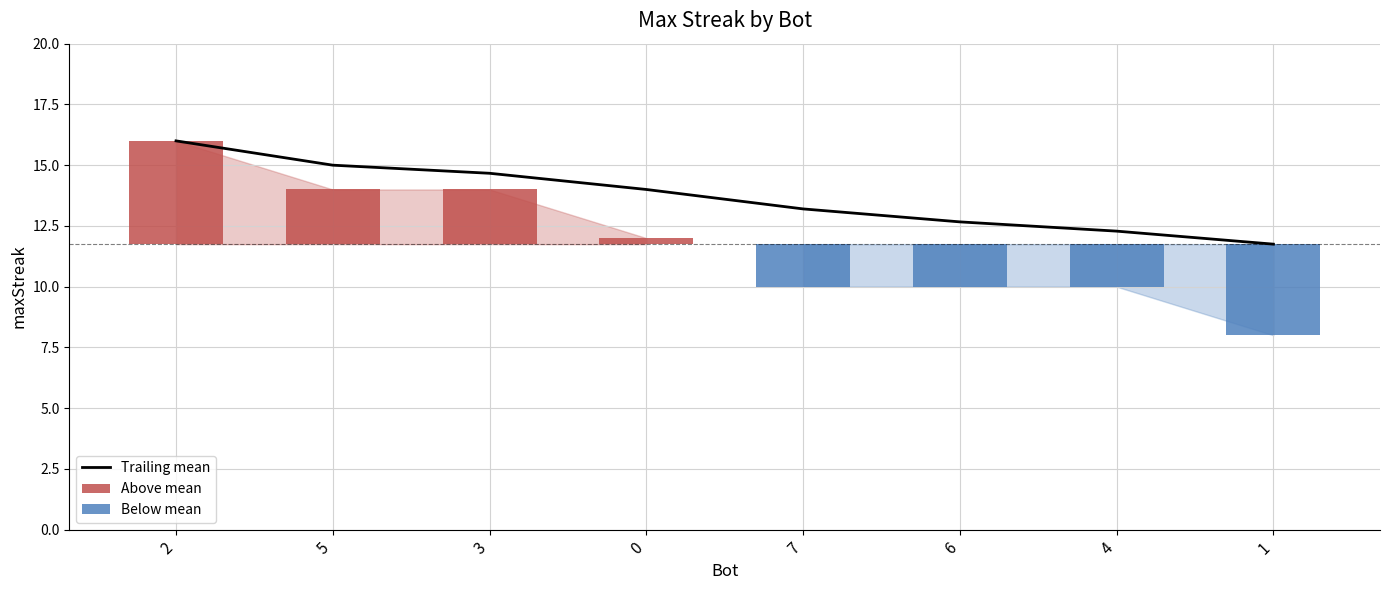

Reading right to left, transcribe all the data shown in this chart.

Trailing mean: 1=11.8	4=12.3	6=12.7	7=13.2	0=14.0	3=14.7	5=15.0	2=16.0
Above mean: 1=0.0	4=0.0	6=0.0	7=0.0	0=0.2	3=2.2	5=2.2	2=4.2
Below mean: 1=-3.8	4=-1.8	6=-1.8	7=-1.8	0=0.0	3=0.0	5=0.0	2=0.0